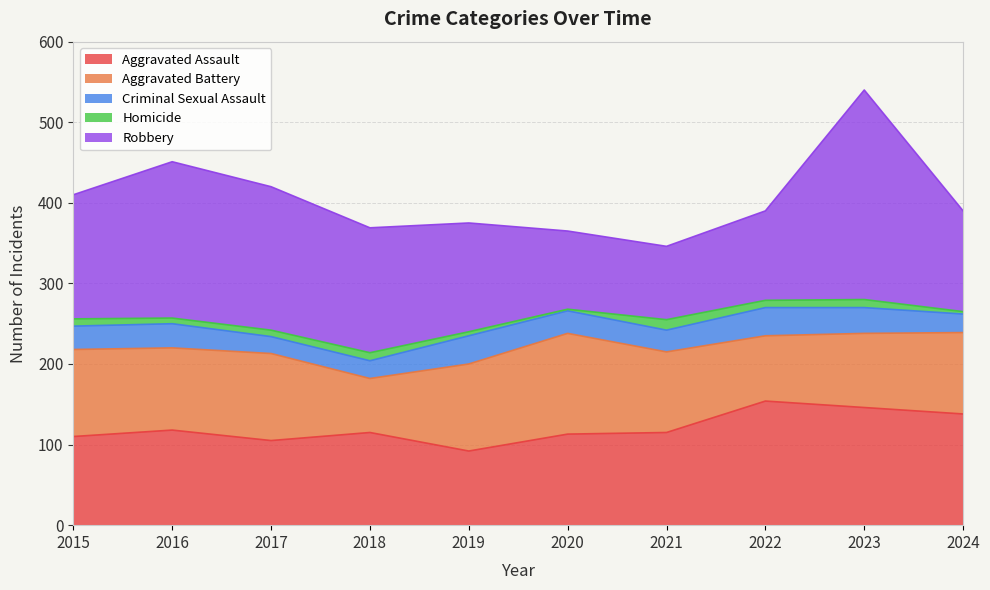

Is the value of Aggravated Battery at 2015 greater than the value of Robbery at 2017?

No